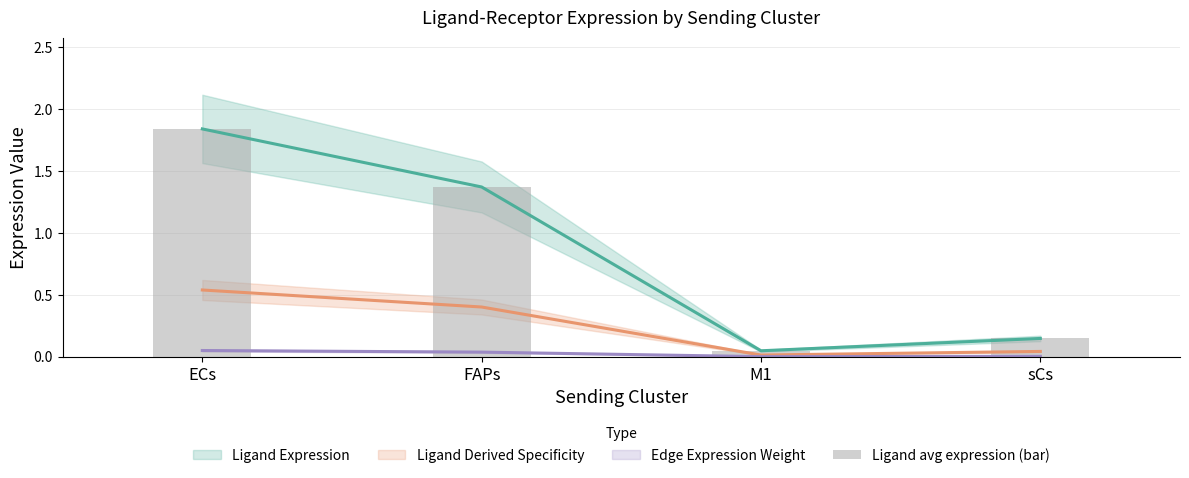

What is the change in value from ECs to FAPs?

-0.5